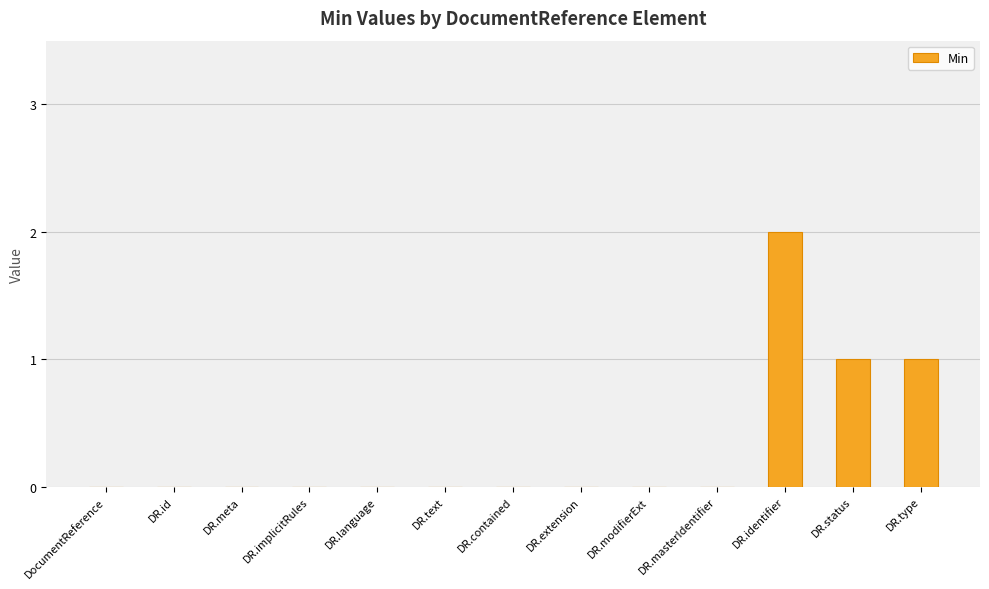

Which category has the highest value across all series?

DR.identifier